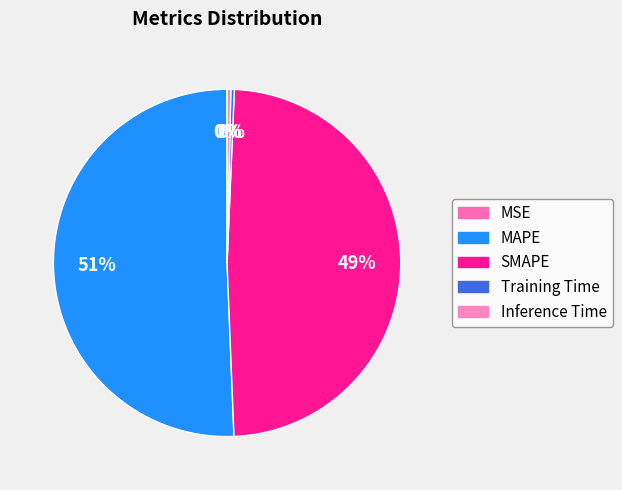

Which category has the smallest portion of the pie?

MSE